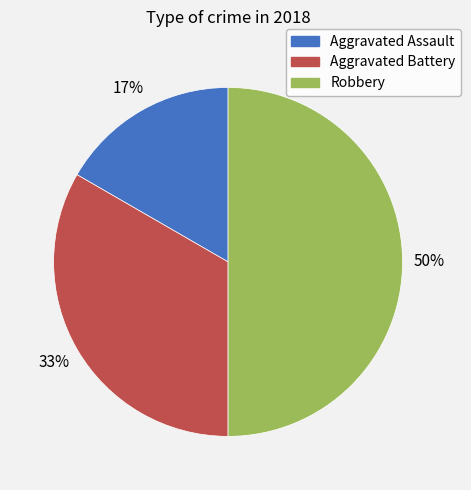

How many slices are in this pie chart?

3